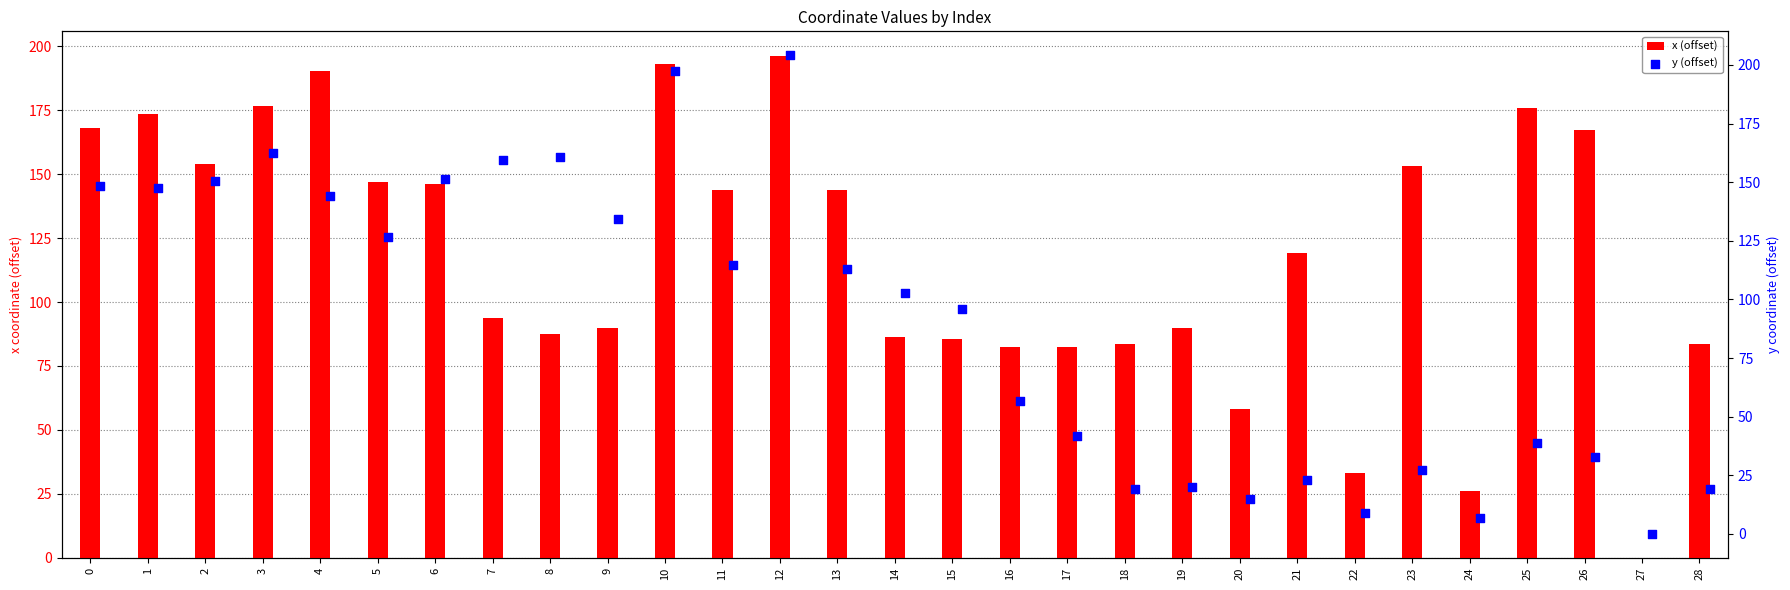

True or false: x (offset) has a value of 42.8 at 0.

False